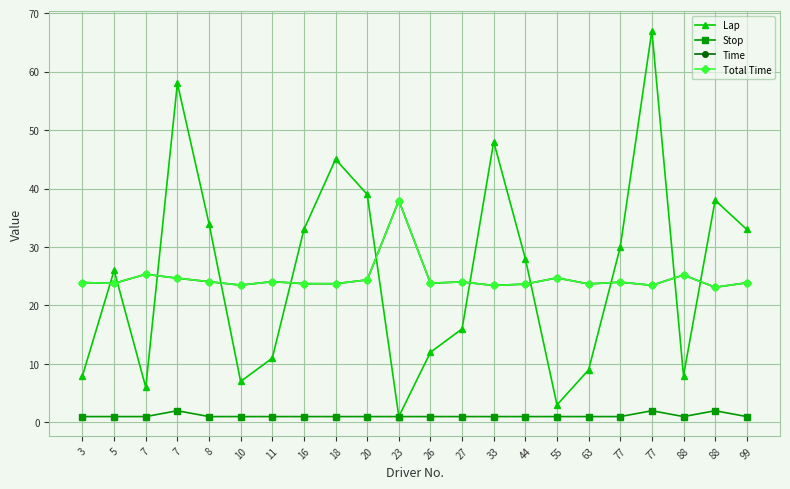

Between 8 and 44, which is larger?

8